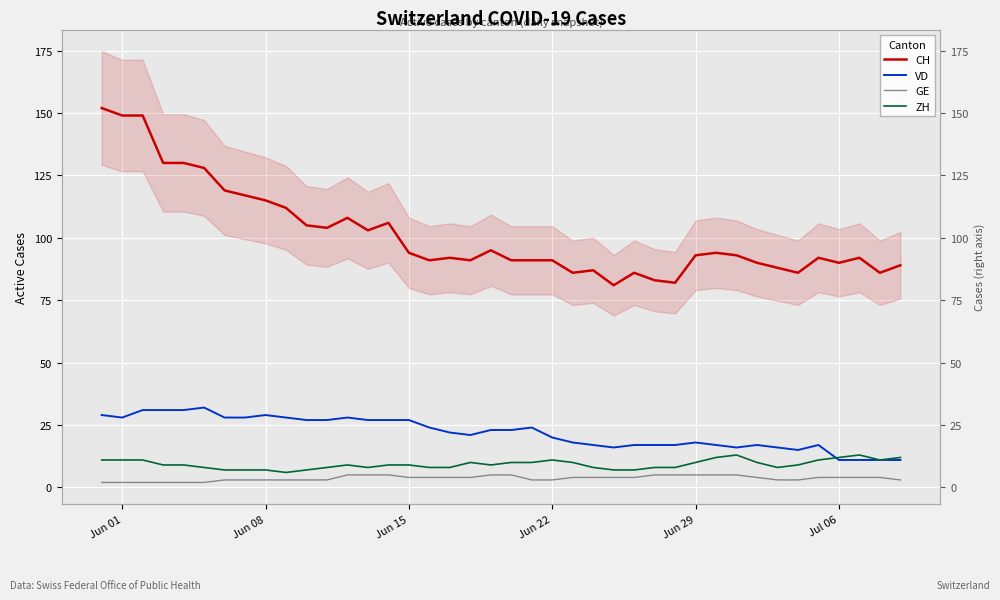

Which series has the largest total across all categories?

CH